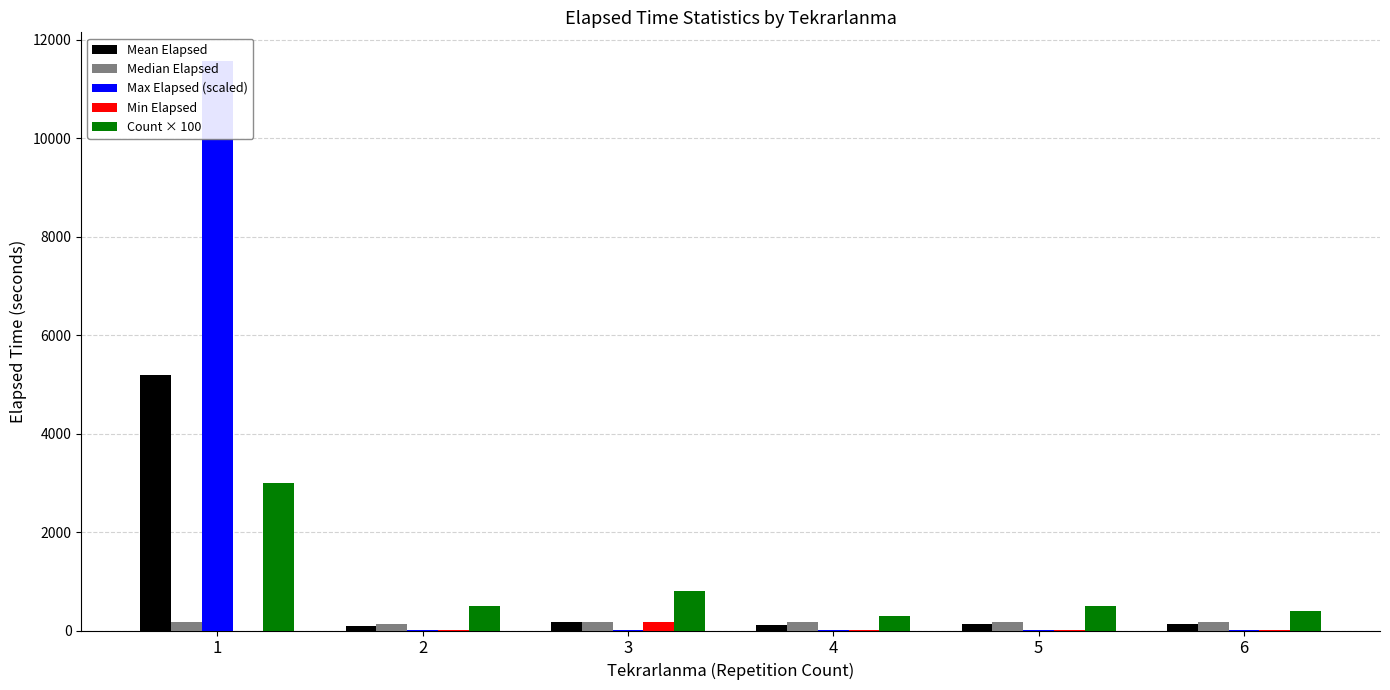

Is it true that Max Elapsed (scaled) equals 29.2 at 2?

False